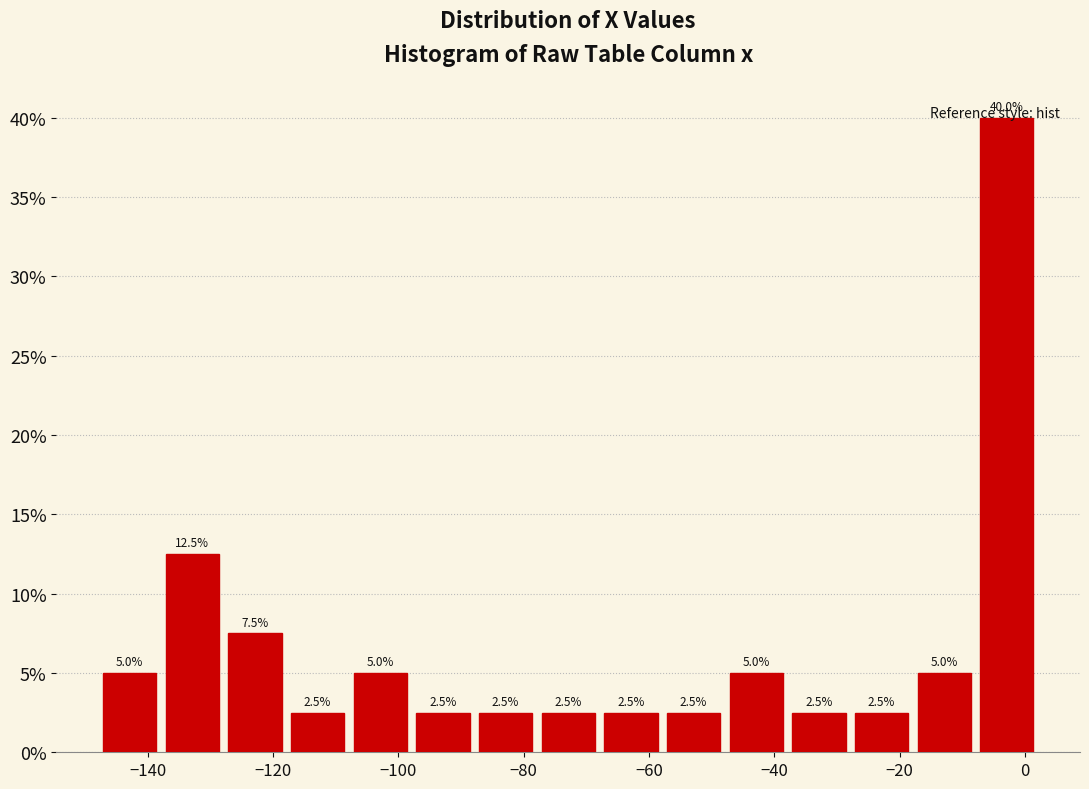

Which range on the x-axis has the tallest bar?

-8 to 2